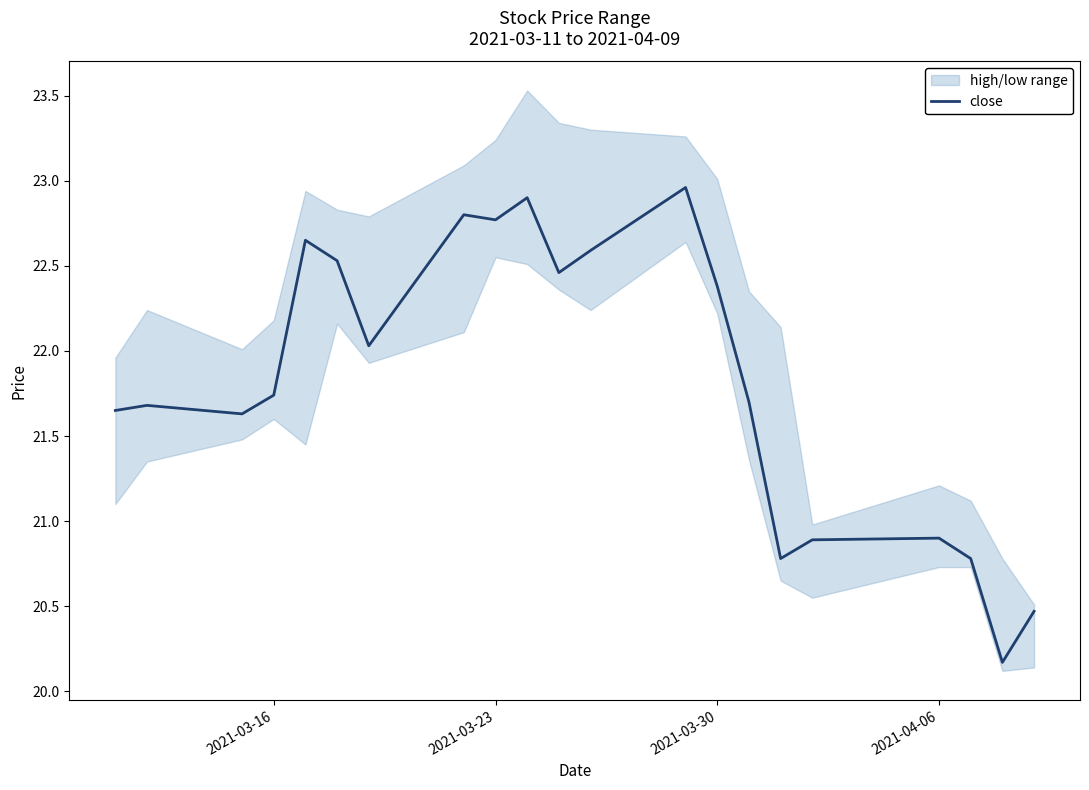

What is the lowest value of the close series?

20.2